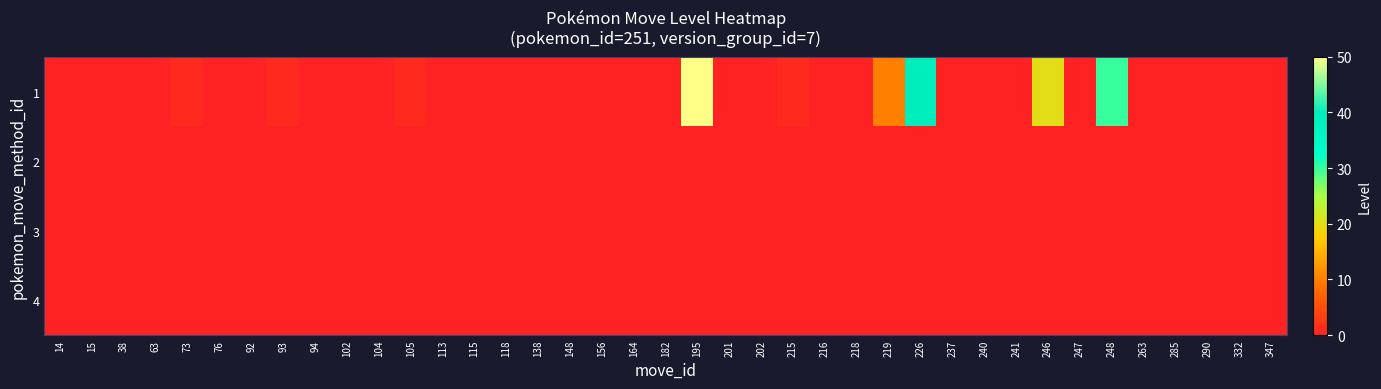

At which category does the chart reach its minimum across all series?

14